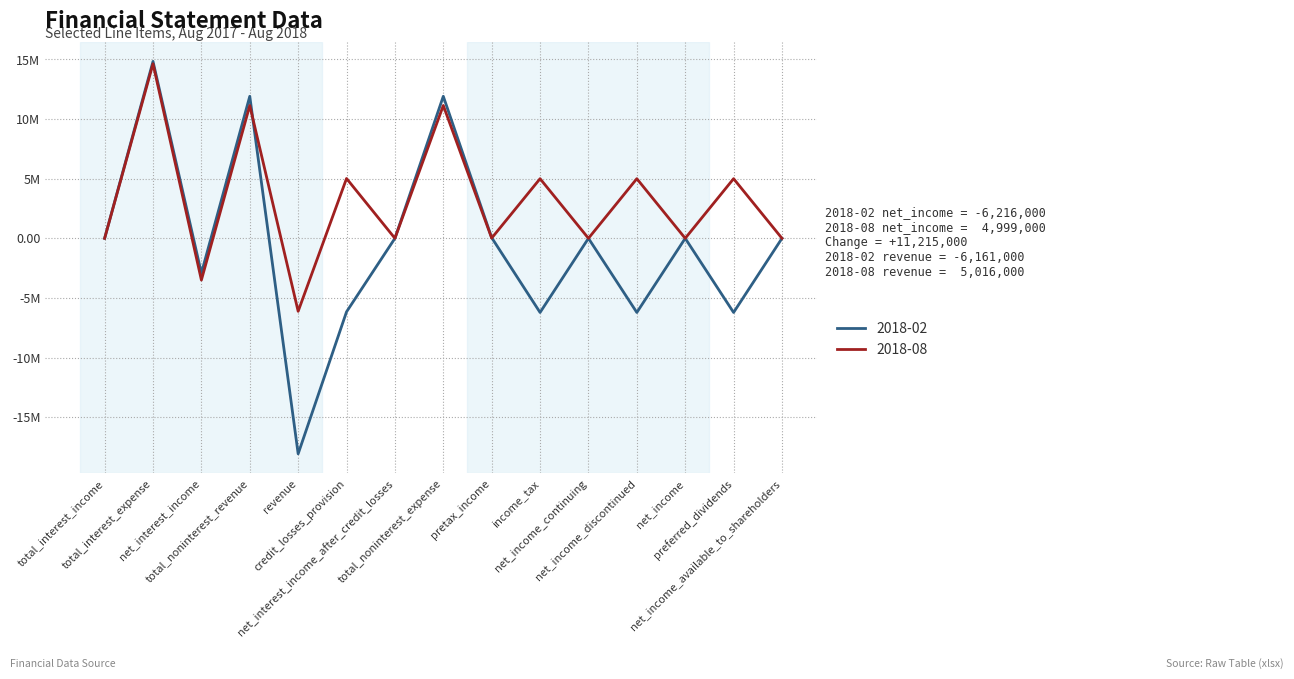

Where is the first local minimum for 2018-08?

net_interest_income